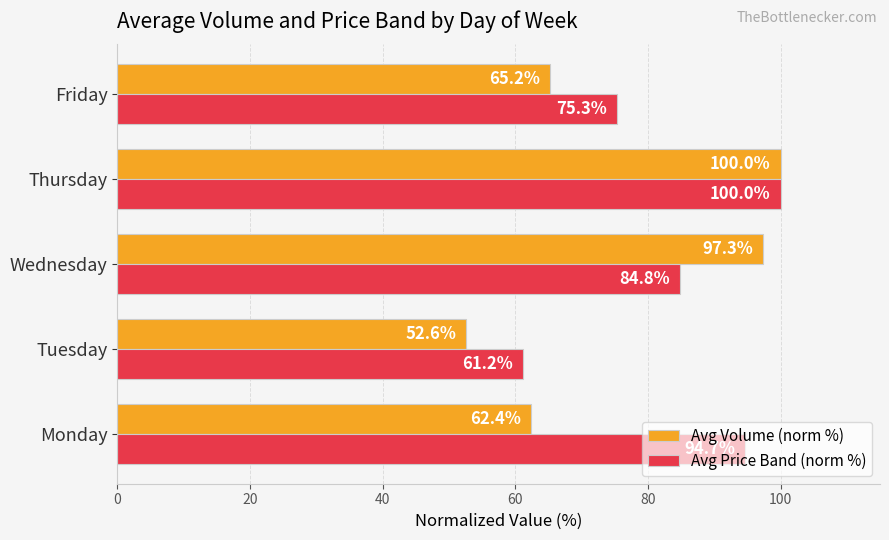

The Avg Volume (norm %) series shows 100.0 at Thursday. True or false?

True